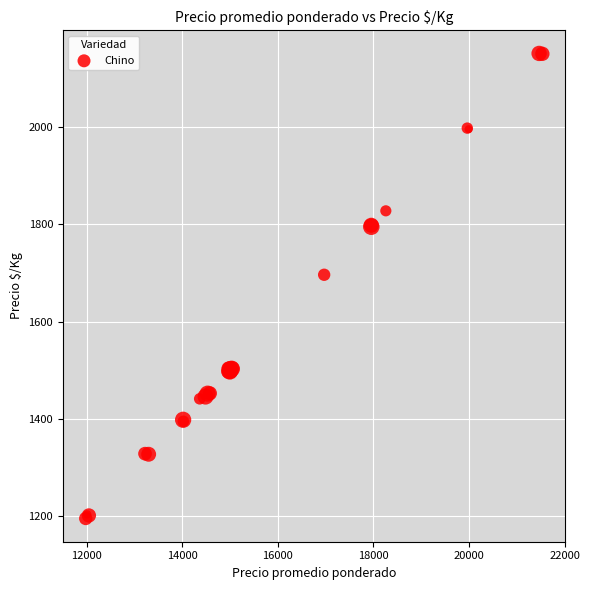

What Y value in the scatter plot is closest to 1673?

1696.4